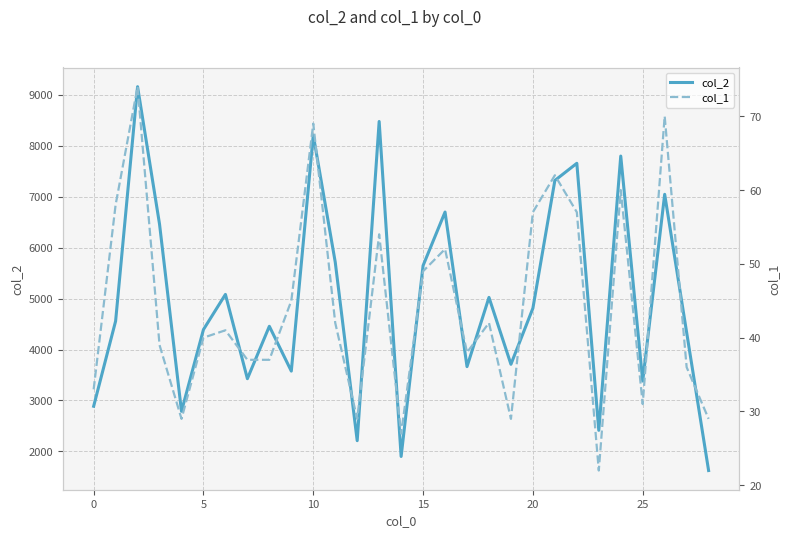

What is the difference between the col_2 values at 14 and 30?

1527